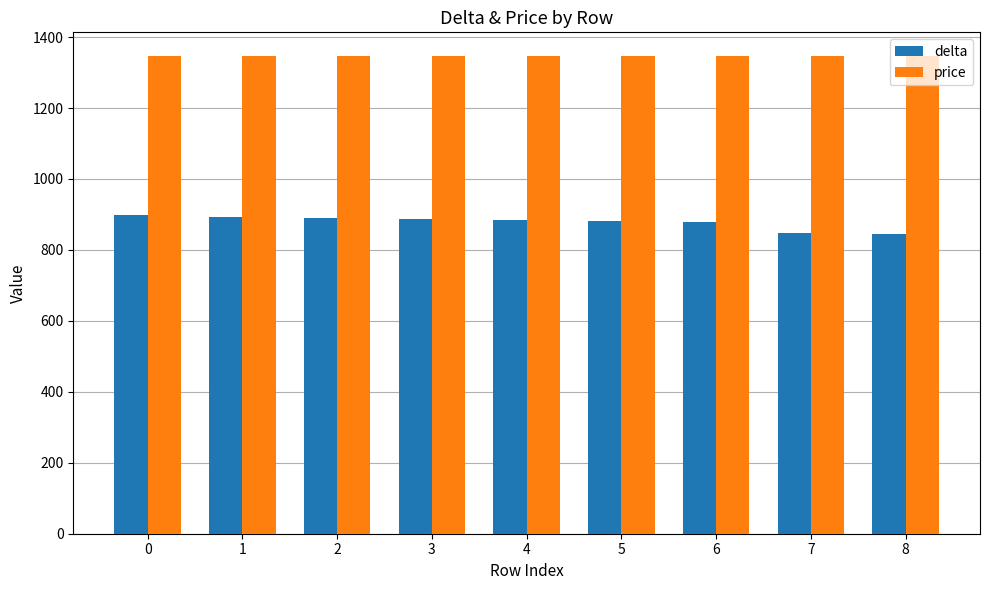

What is the spread (max minus min) of values at 5?

464